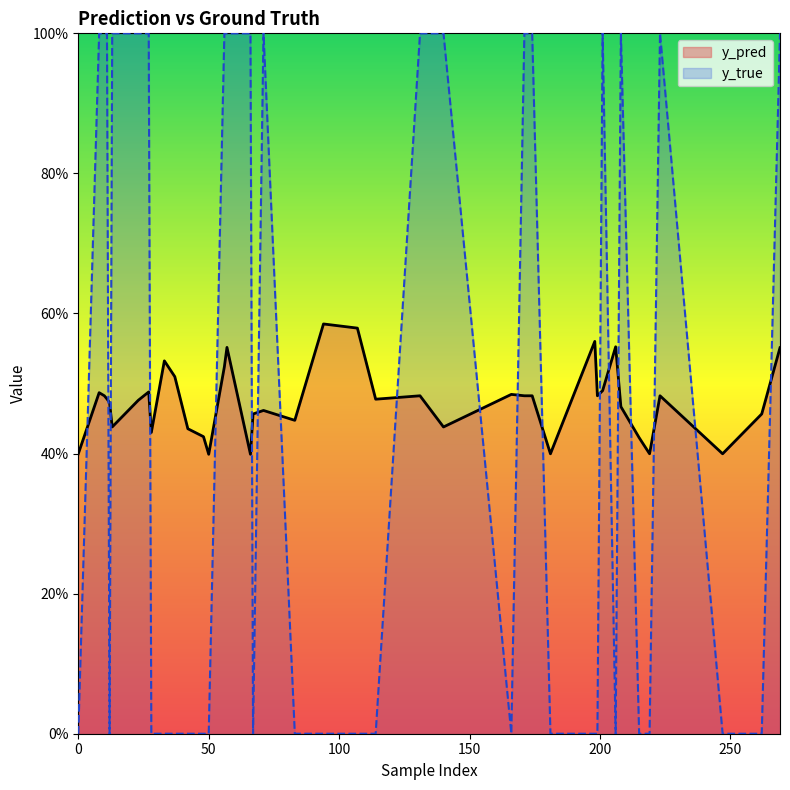

Which series changed the most between 198 and 48?

y_pred